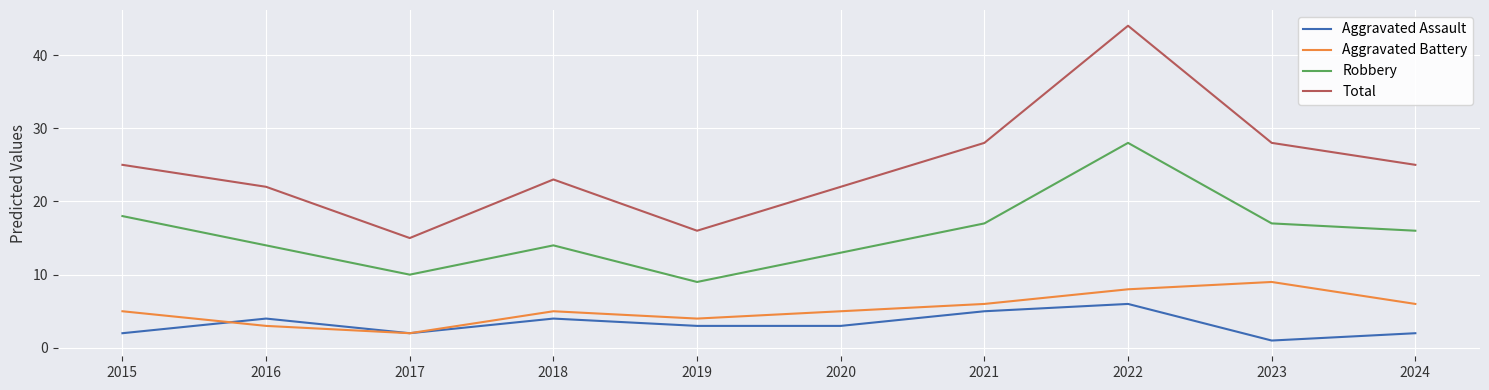

Which series changed the most between 2016 and 2019?

Total